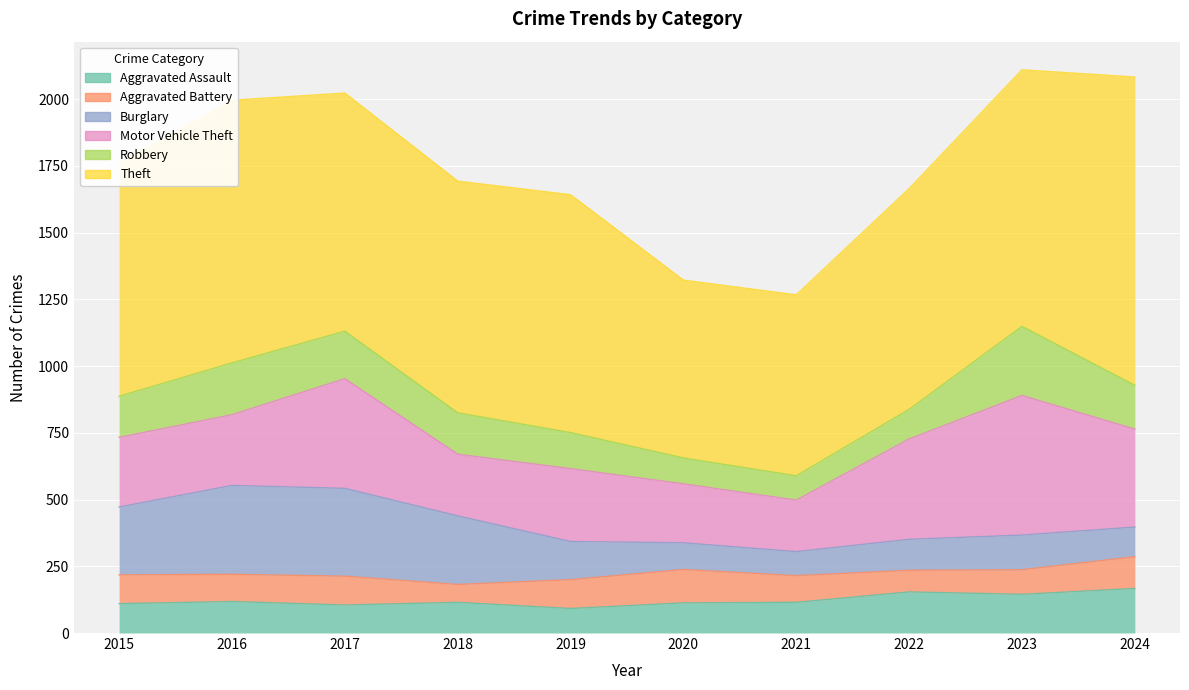

What is the difference between the maximum and minimum values in the Aggravated Battery series?

58